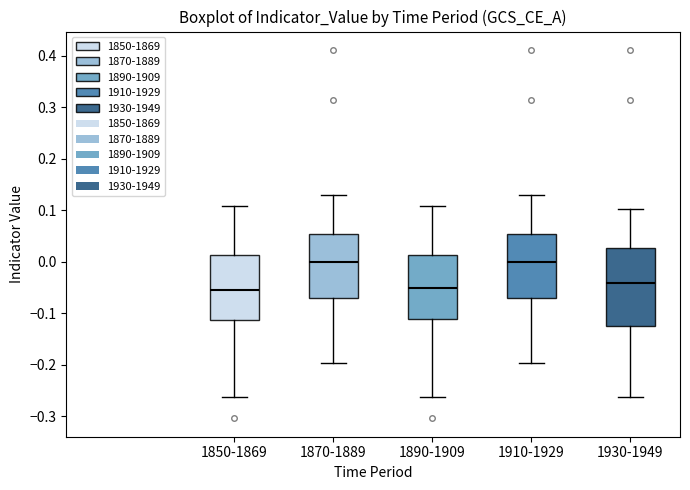

Reading left to right, read every box against the y-axis: the position of its median line, the range the box covers, and the ends of its whiskers. The values are not printed on the chart, so give them approximately, as read against the axis.

1850-1869: median -0.06, box -0.11 to 0.01, whiskers -0.26 to 0.11
1870-1889: median 0.00, box -0.07 to 0.05, whiskers -0.20 to 0.13
1890-1909: median -0.05, box -0.11 to 0.01, whiskers -0.26 to 0.11
1910-1929: median 0.00, box -0.07 to 0.05, whiskers -0.20 to 0.13
1930-1949: median -0.04, box -0.13 to 0.03, whiskers -0.26 to 0.10